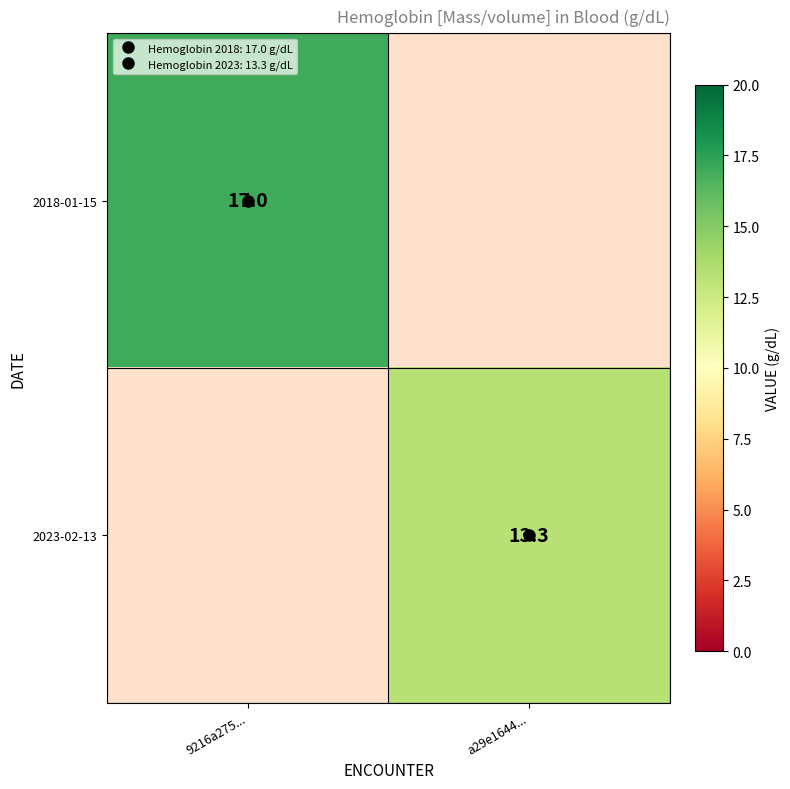

The 2023-02-13 series shows 13.3 at a29e1644.... True or false?

True